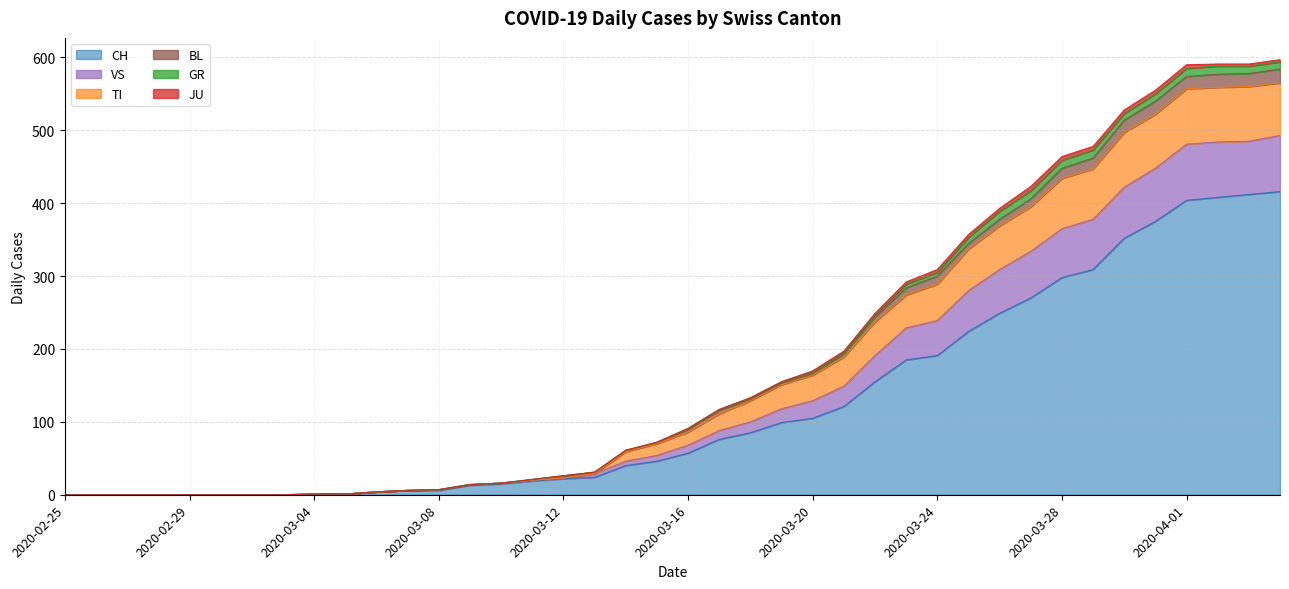

Which category has the highest value across all series?

2020-04-04